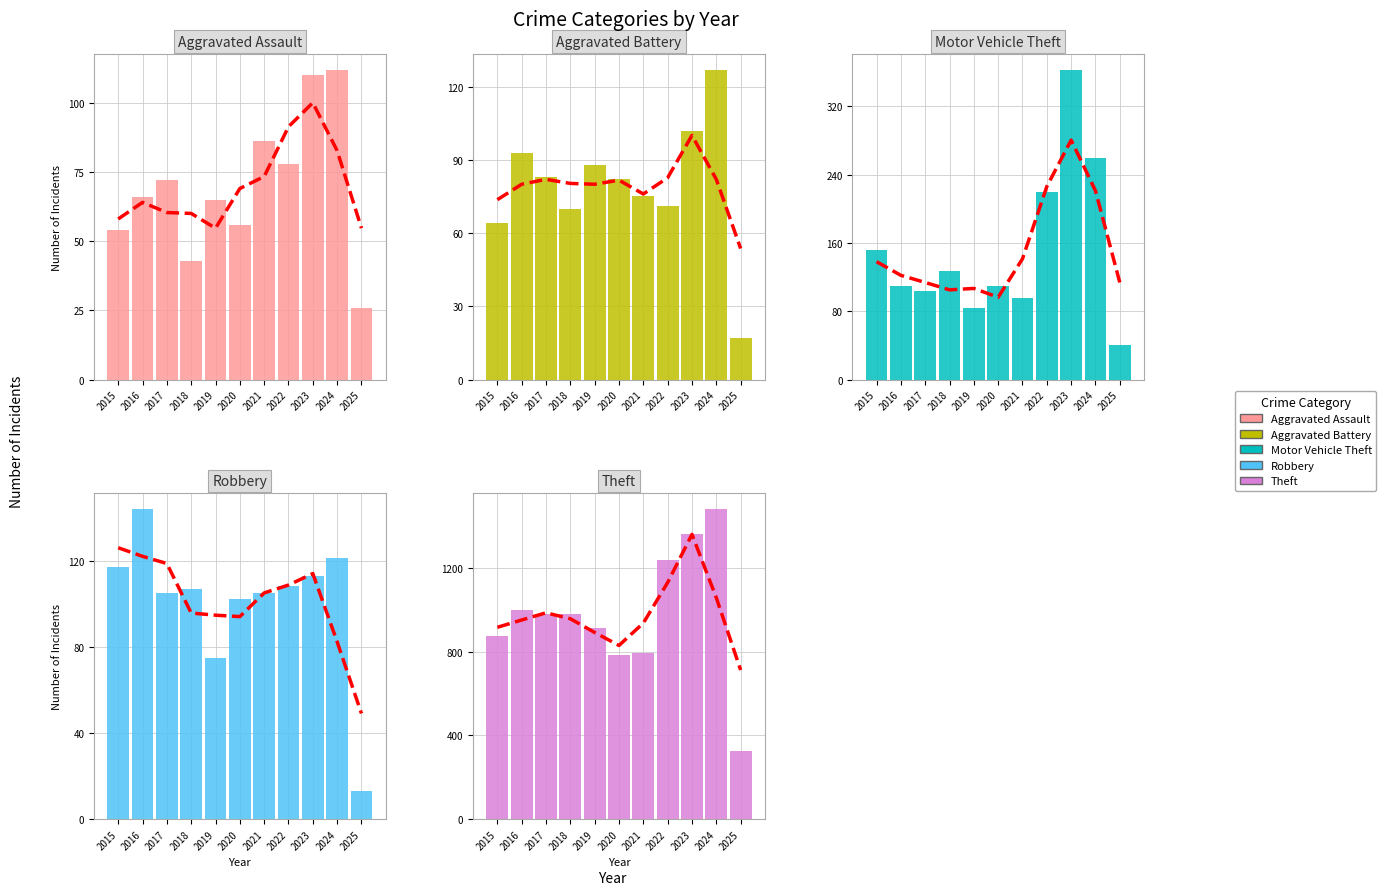

How many data points does each series have?

11